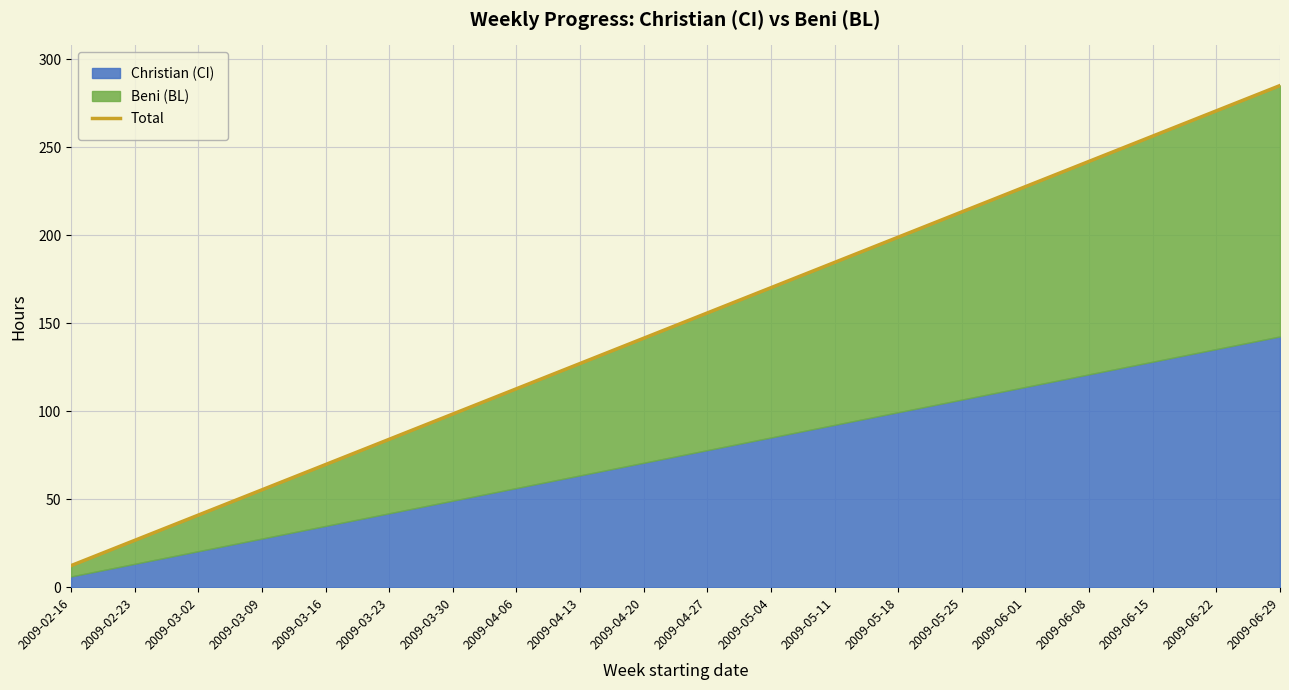

Rank the categories by value from lowest to highest.

2009-02-16, 2009-02-23, 2009-03-02, 2009-03-09, 2009-03-16, 2009-03-23, 2009-03-30, 2009-04-06, 2009-04-13, 2009-04-20, 2009-04-27, 2009-05-04, 2009-05-11, 2009-05-18, 2009-05-25, 2009-06-01, 2009-06-08, 2009-06-15, 2009-06-22, 2009-06-29